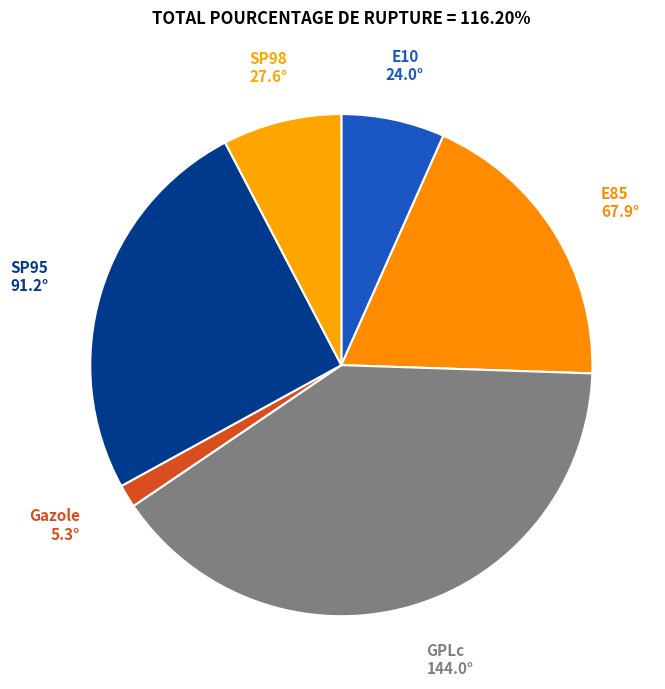

The SP95 slice represents 14% of the pie. True or false?

False